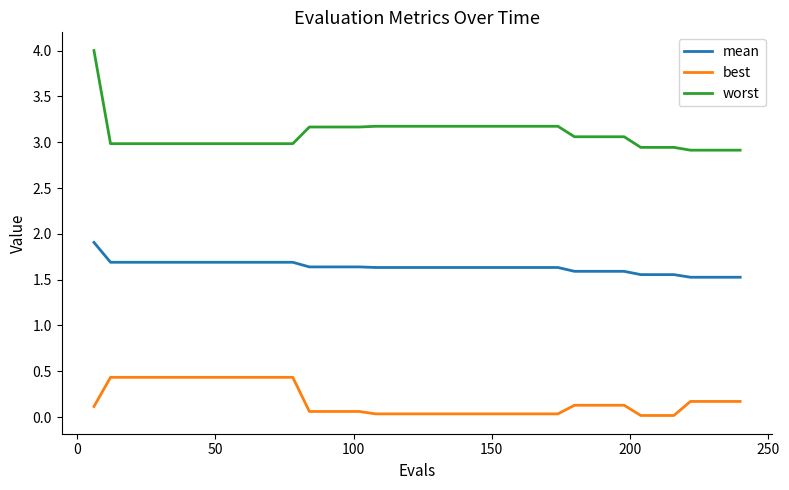

Which series has the widest spread of values?

worst